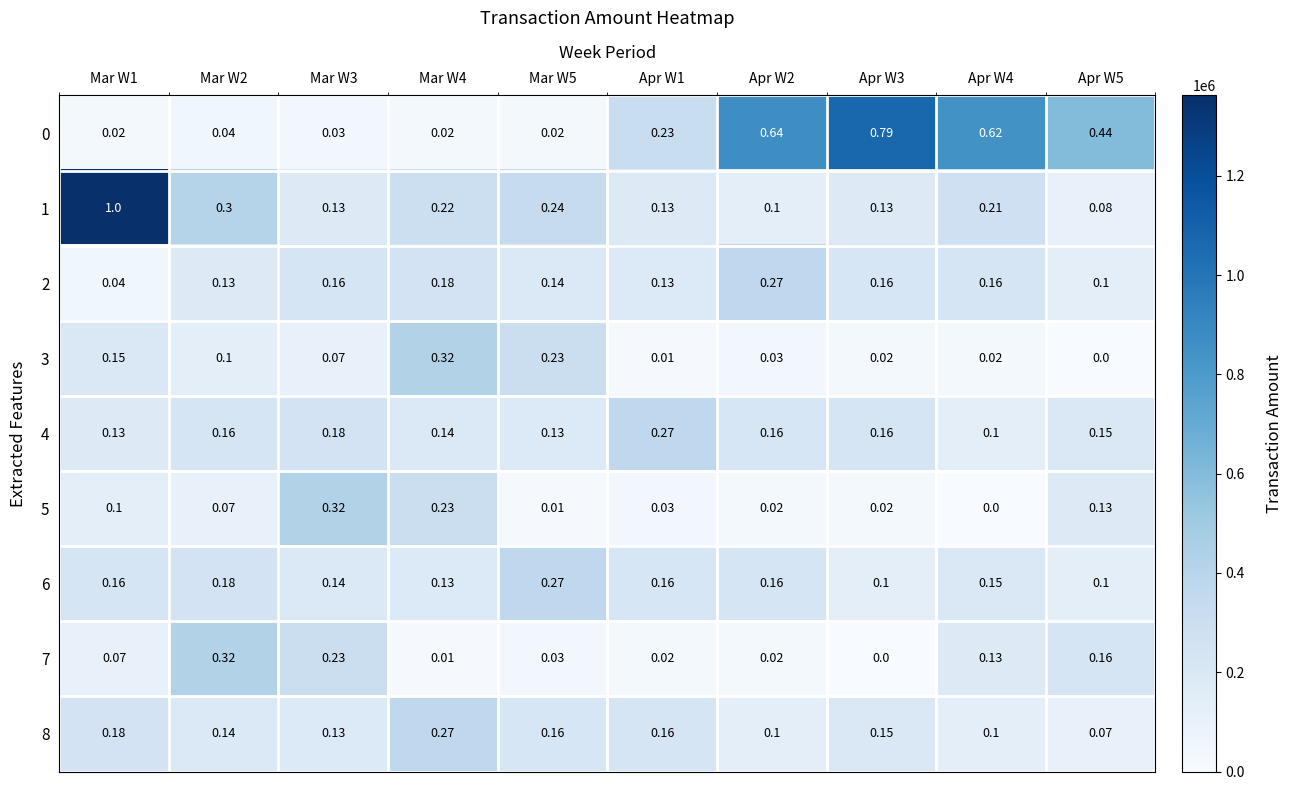

Is the value of 1 at Mar W5 greater than the value of 4 at Mar W2?

Yes